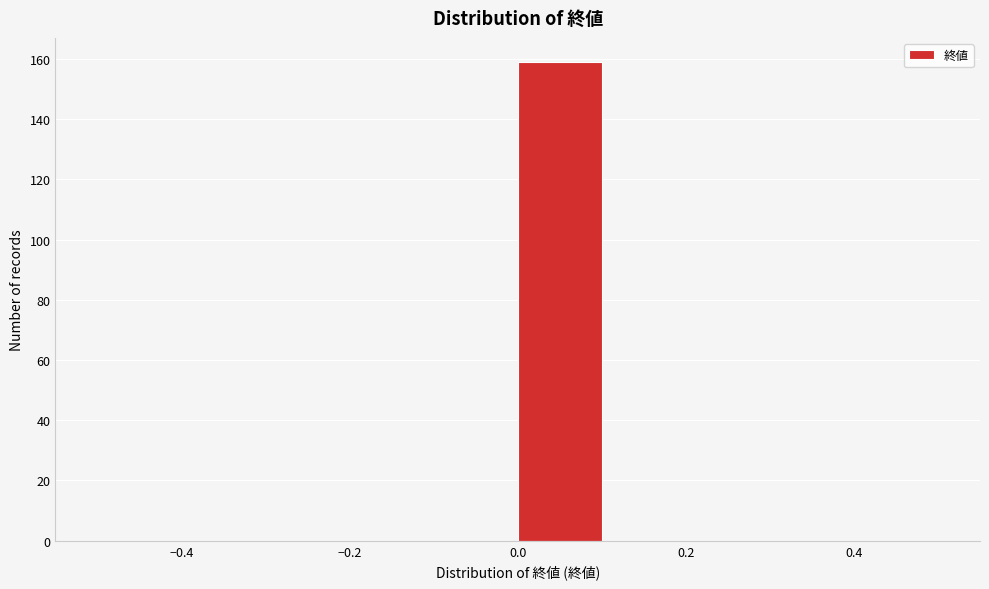

How tall is the bar that spans 0.0 to 0.1 on the x-axis? The values are not printed on the chart, so give them approximately, as read against the axis.

160